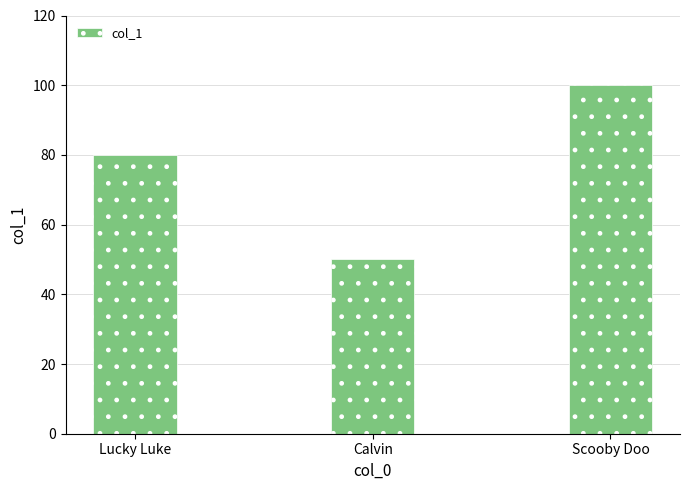

What is the greatest value displayed?

100